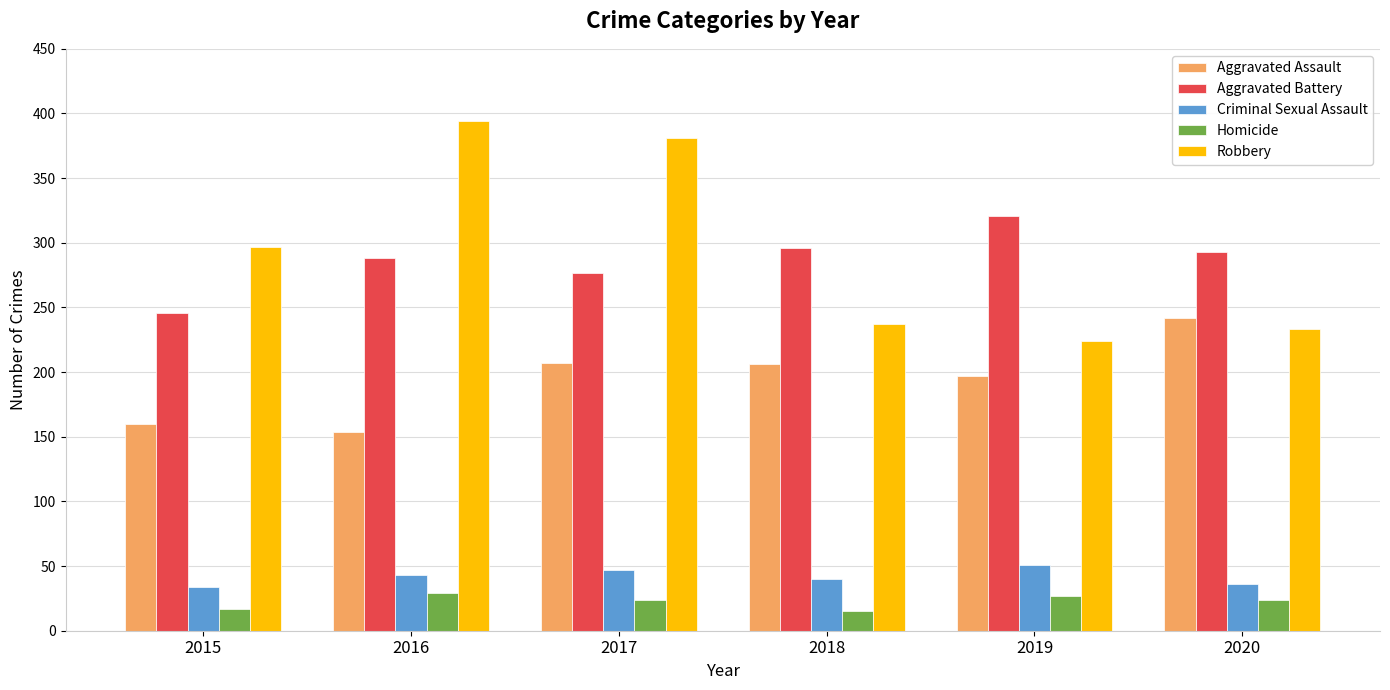

What is the minimum value for Aggravated Assault?

154